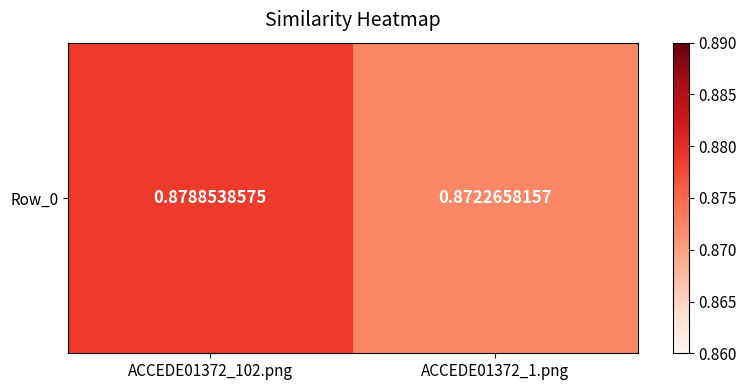

What is the greatest value displayed?

0.9